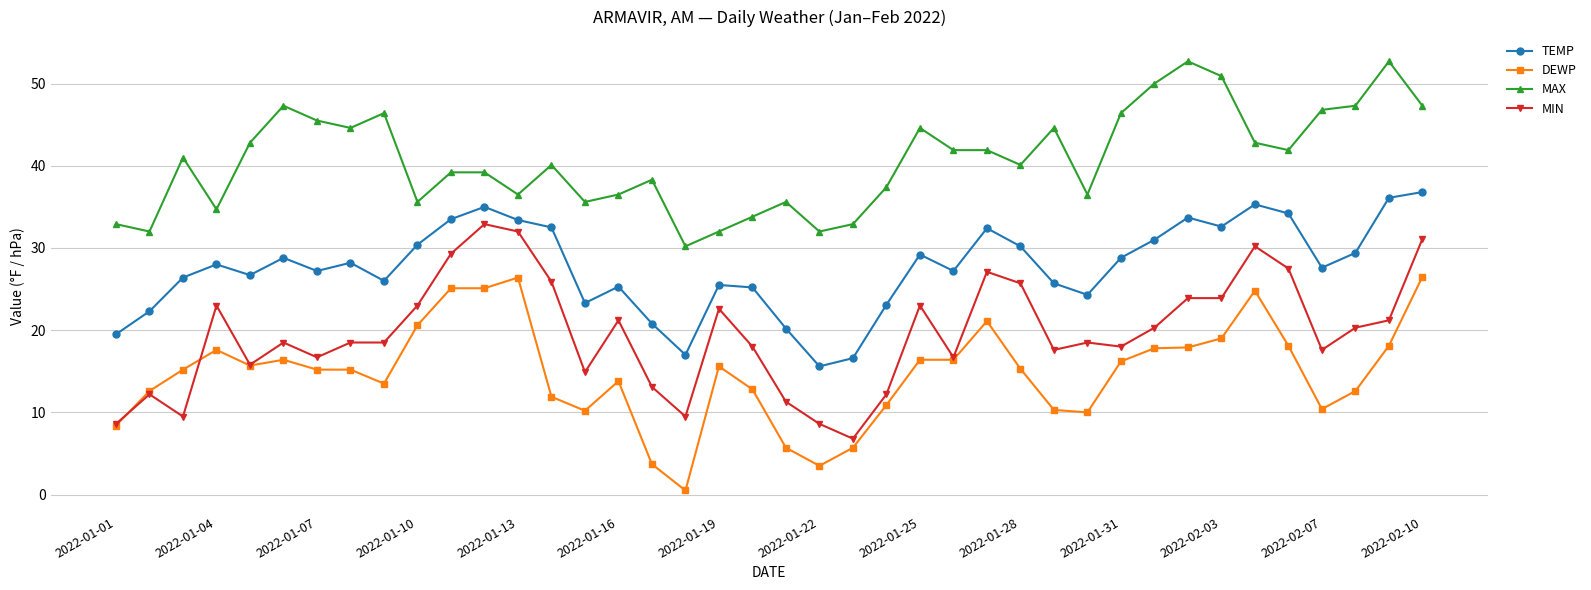

What is the maximum value shown in the chart?

52.7